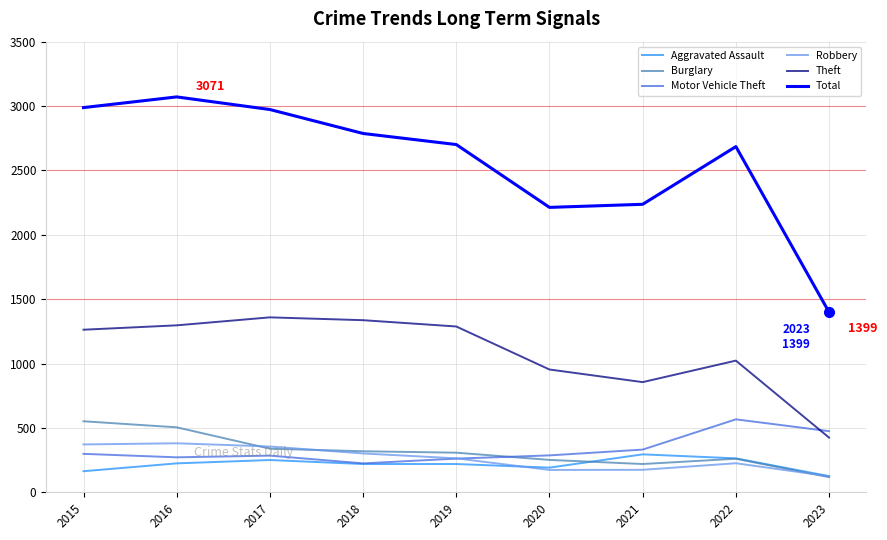

True or false: Aggravated Assault has a value of 220 at 2019.

True